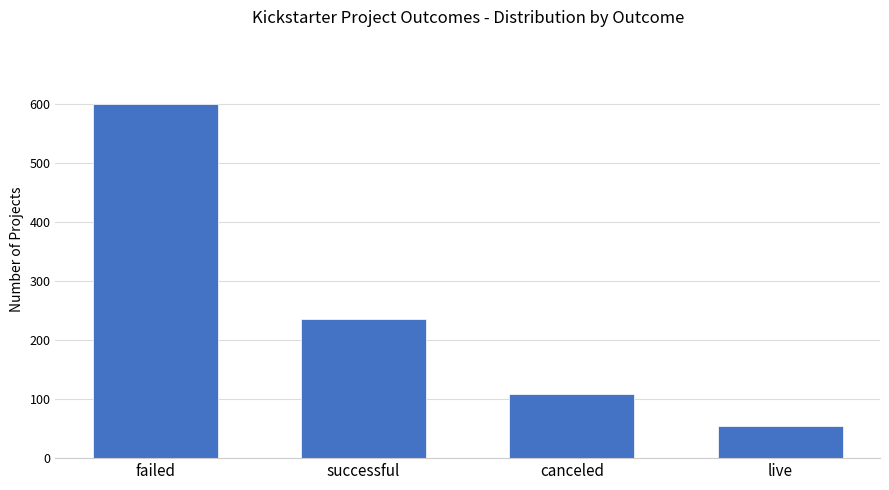

What is the label of the 1st bar from the right?

live